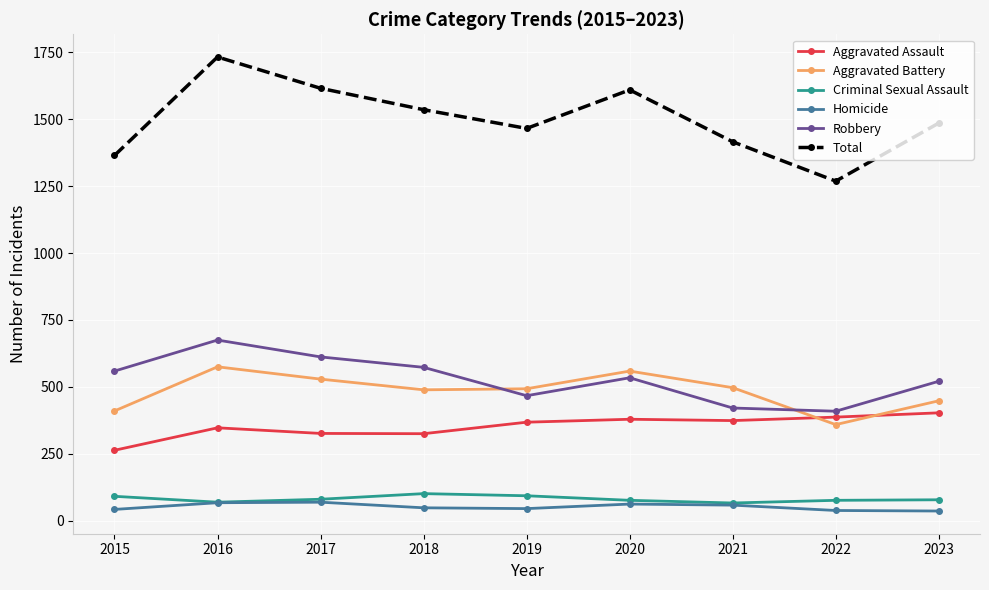

Which category has the lowest value in the Aggravated Assault series?

2015